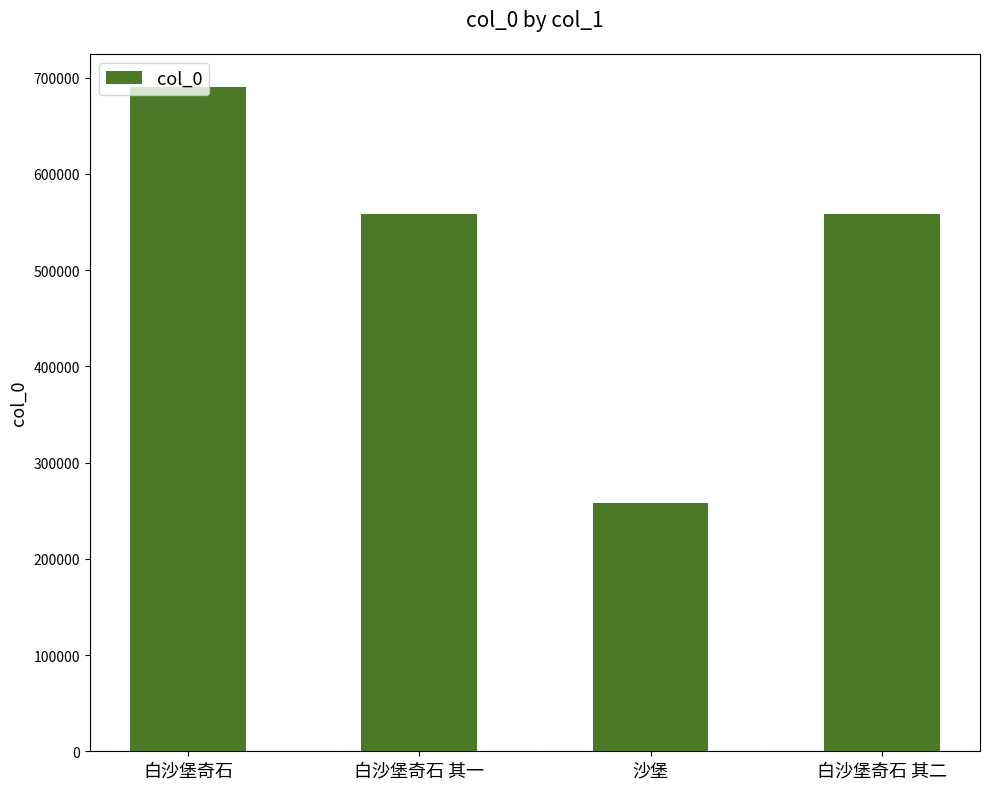

How many categories are shown in the chart?

4